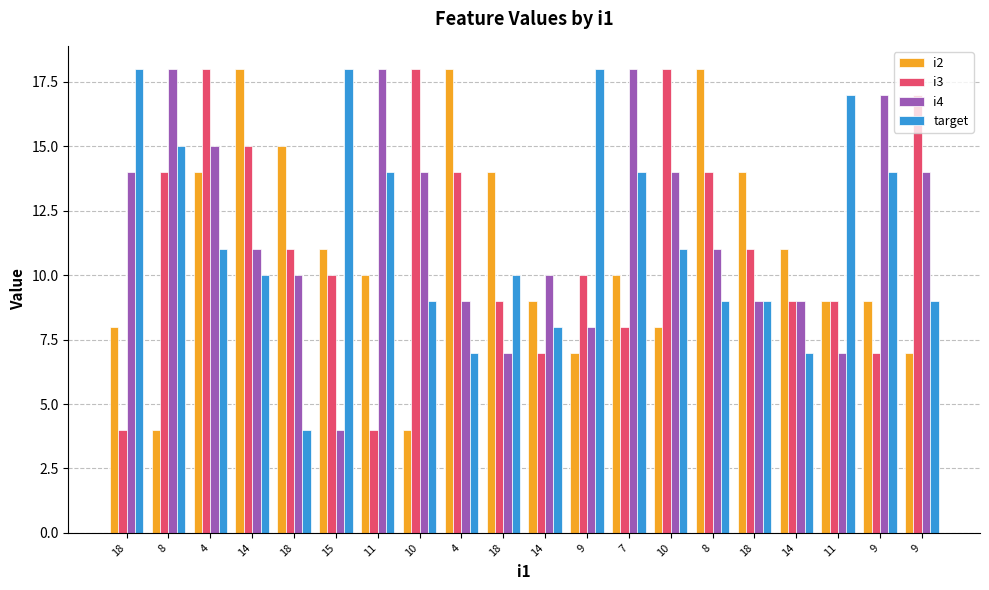

What is the total value across all series at 7?

50